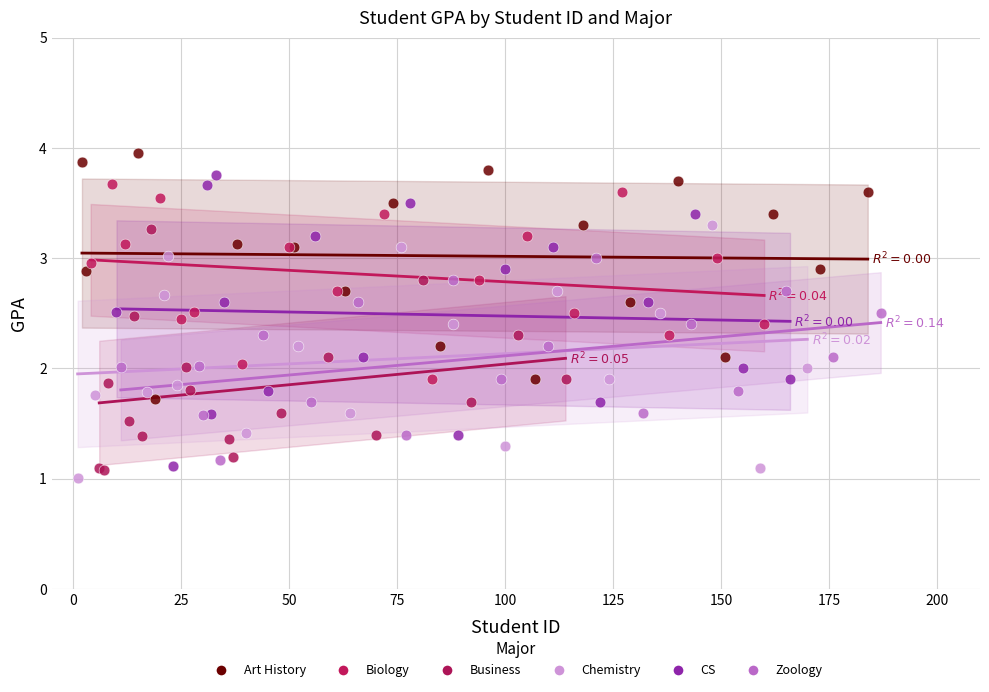

Which series contains the highest Y value?

Art History